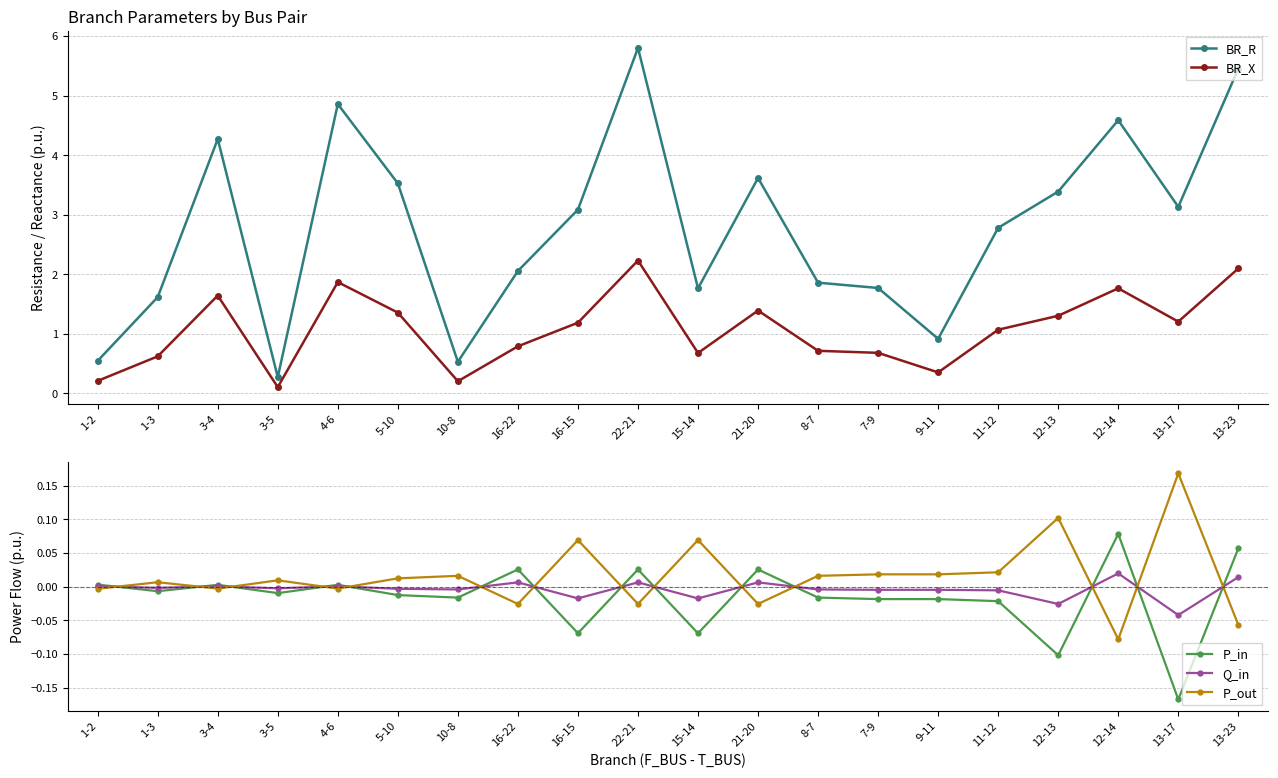

At which category does BR_X reach its first local peak?

3-4